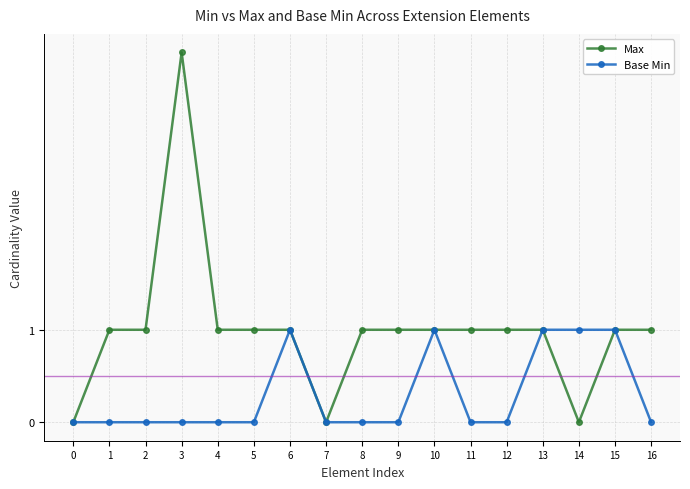

Which series has the widest spread of values?

Max